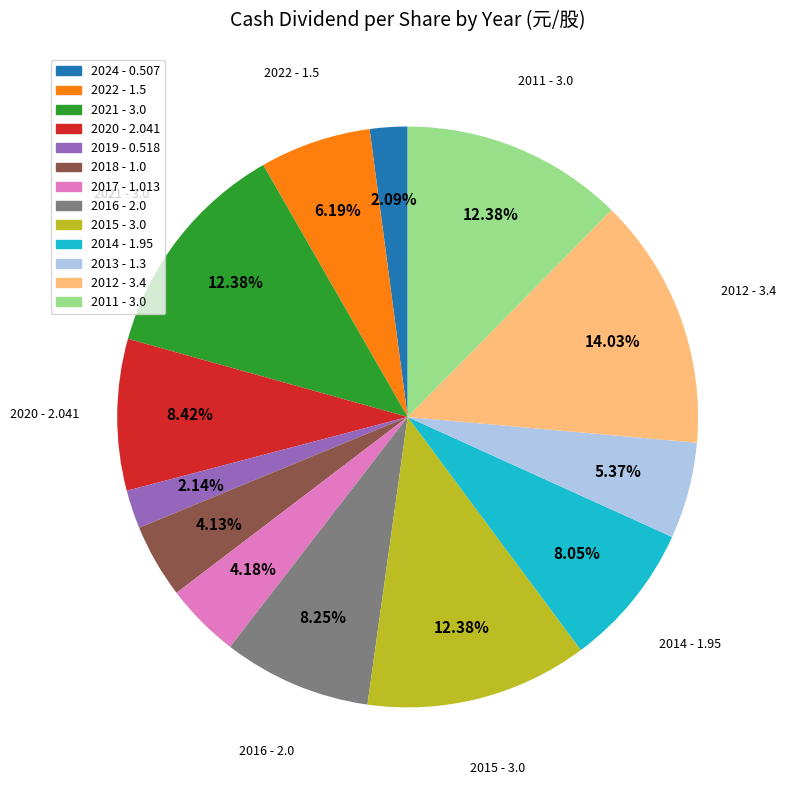

Approximately how many times larger is the value at 2024 compared to 2016?

0.3